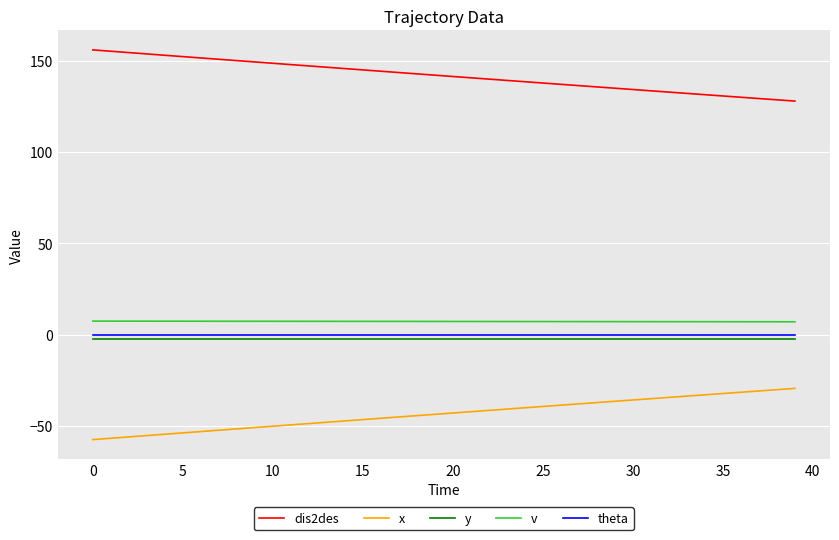

True or false: dis2des and x intersect in this chart.

False